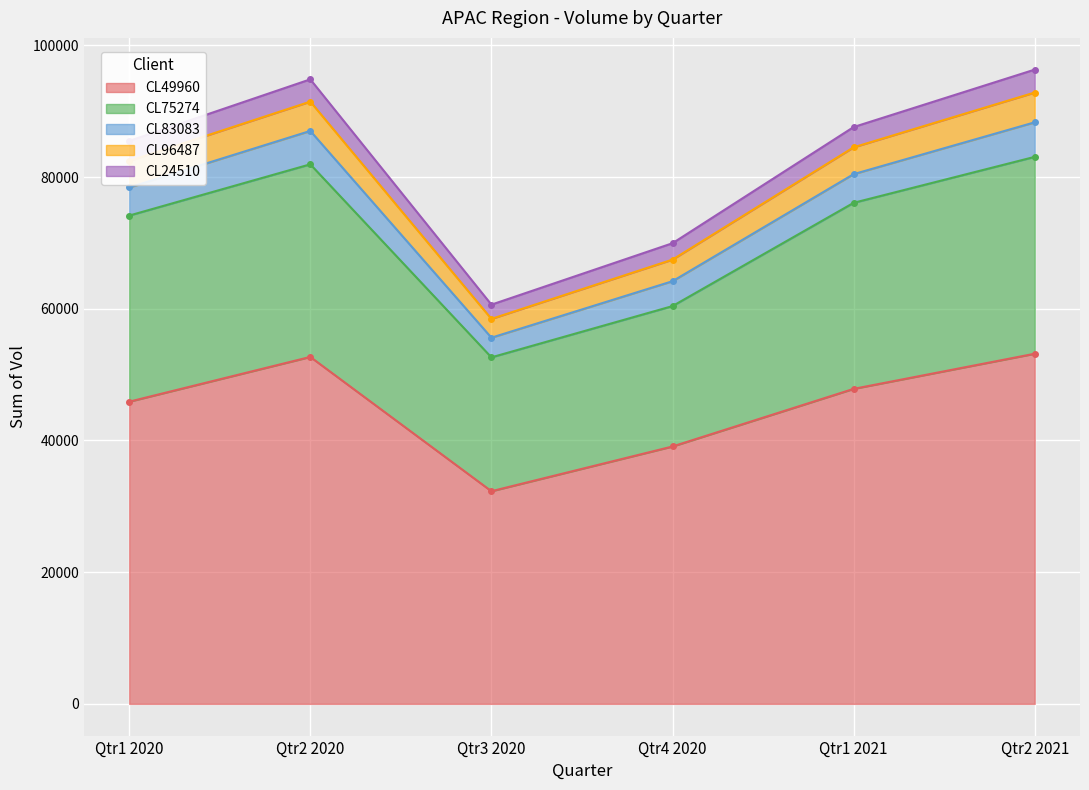

At which category is the sum across all series the highest?

Qtr2 2021